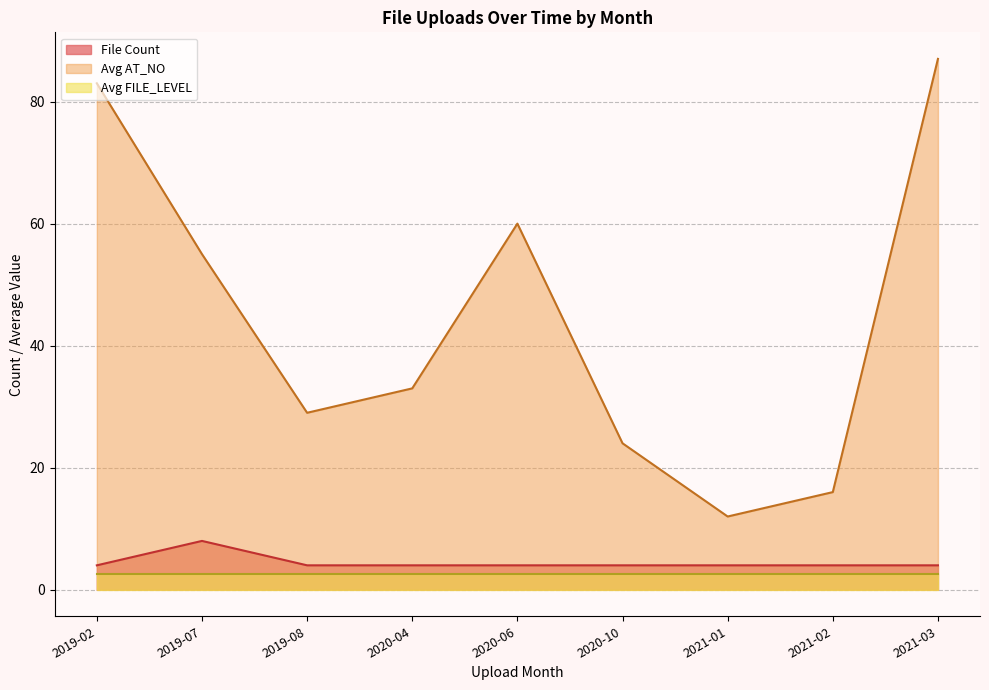

What is the difference between the second highest and minimum values in the Avg AT_NO series?

71.0